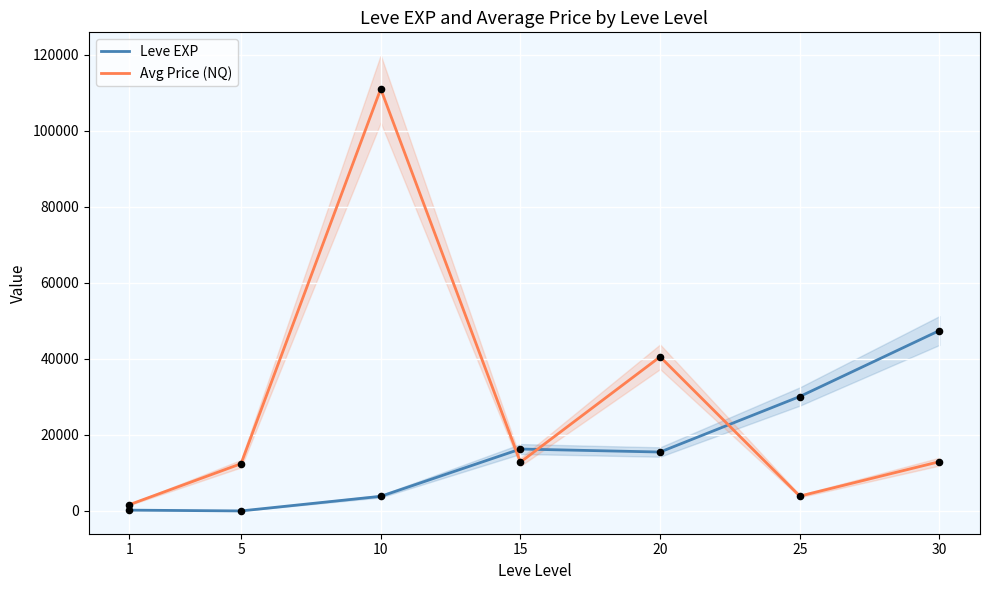

Which series has the largest Y range (max minus min)?

Avg Price (NQ)